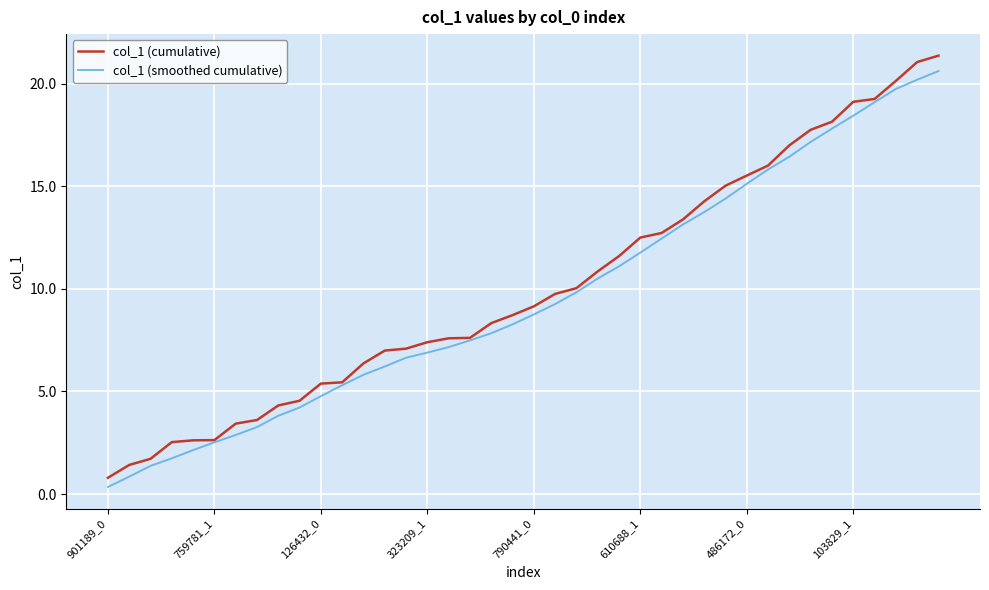

Which series has the largest range (max minus min)?

col_1 (cumulative)